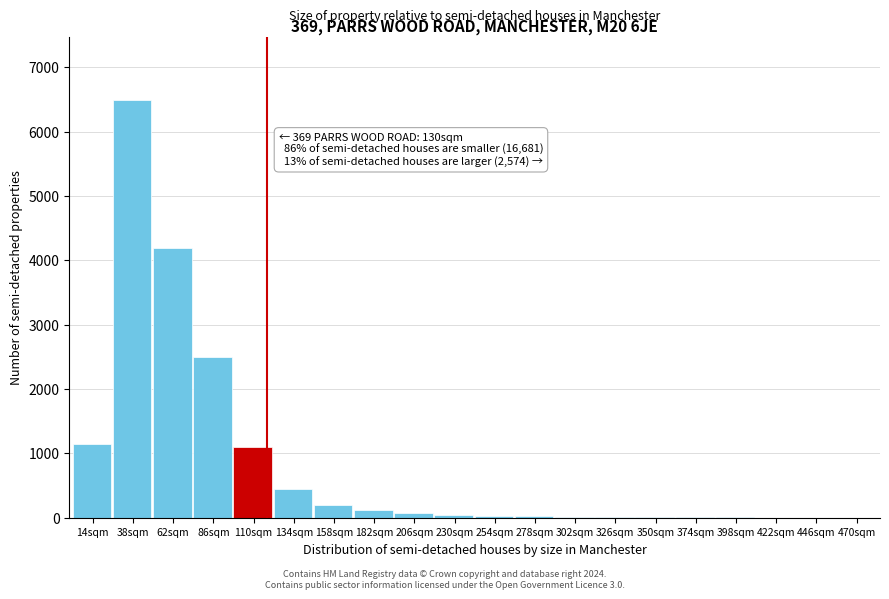

Between 110sqm and 158sqm, which is larger?

110sqm